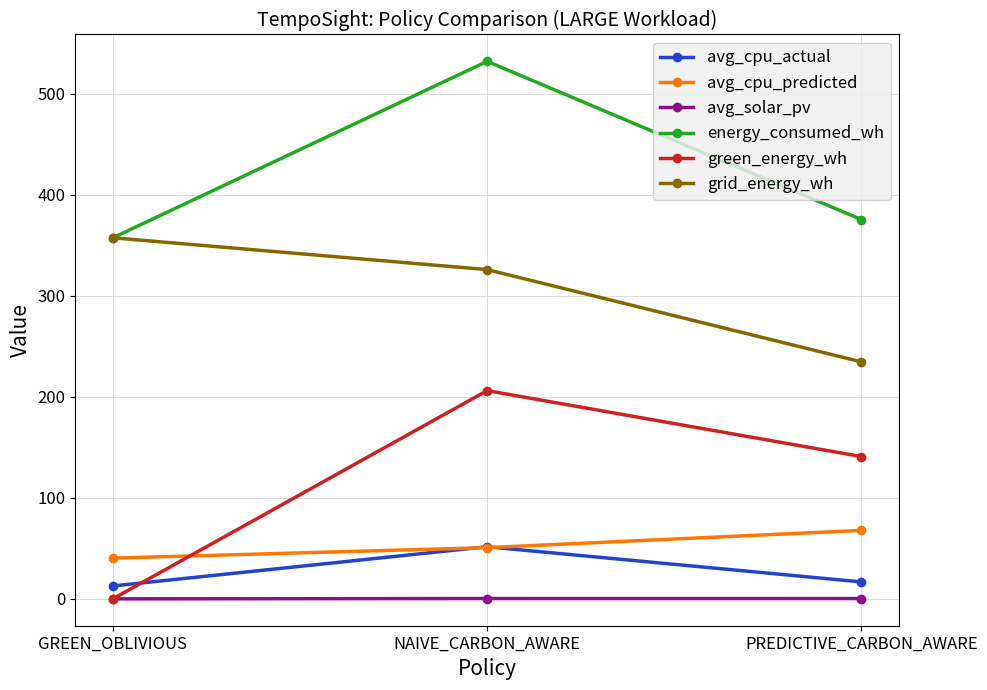

Rank the categories by energy_consumed_wh value from lowest to highest.

GREEN_OBLIVIOUS, PREDICTIVE_CARBON_AWARE, NAIVE_CARBON_AWARE